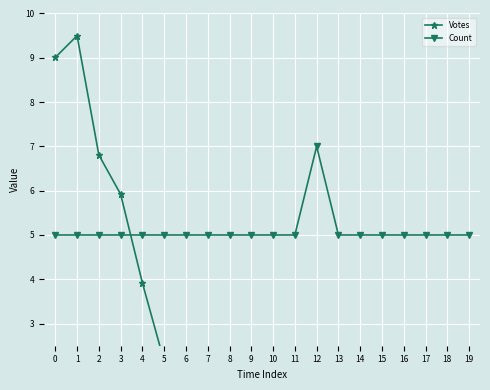

The Count series shows 5.0 at 3. True or false?

True